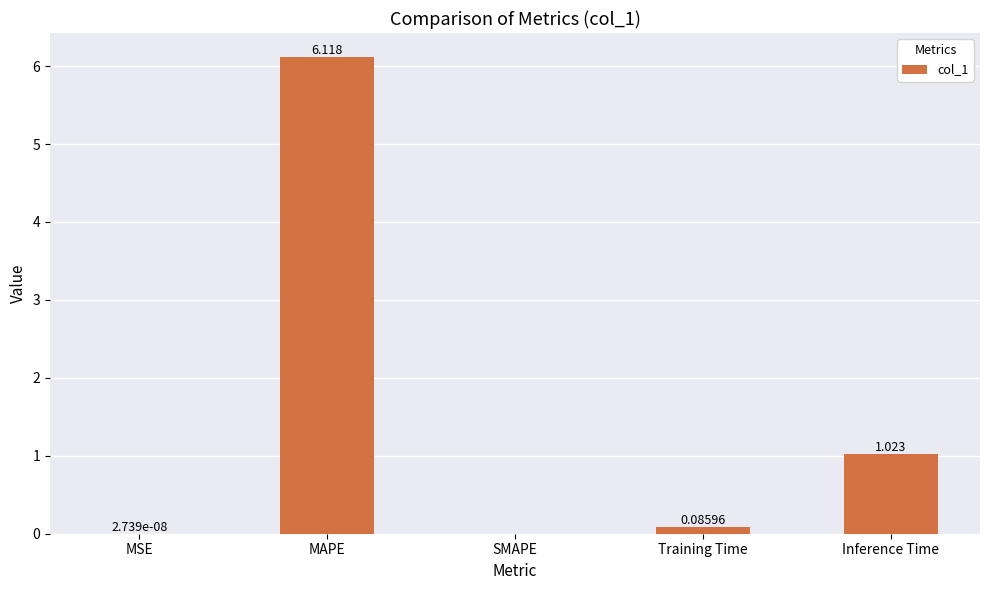

Are the bars grouped side by side (vs. stacked)?

No